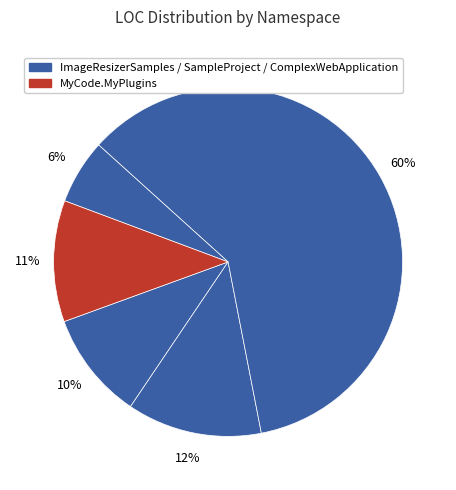

How many slices are in this pie chart?

5